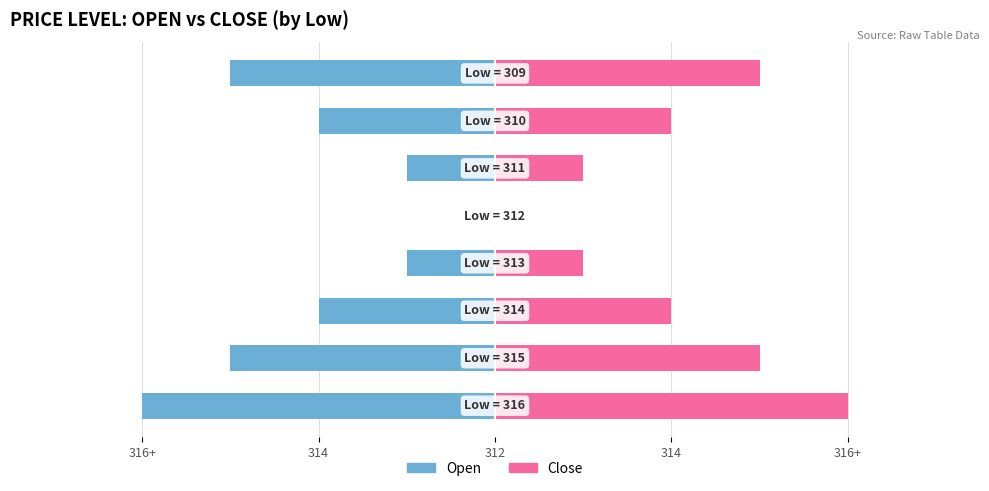

Rank the series by their maximum value, from lowest to highest.

Open, Close